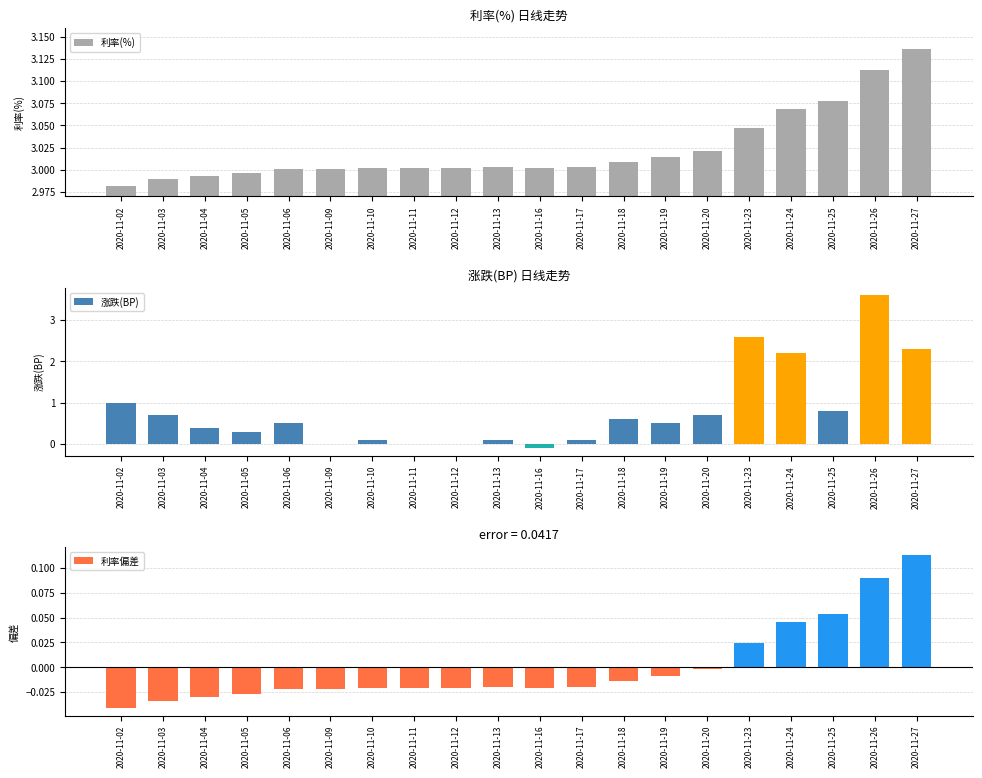

How many groups of bars are there?

20